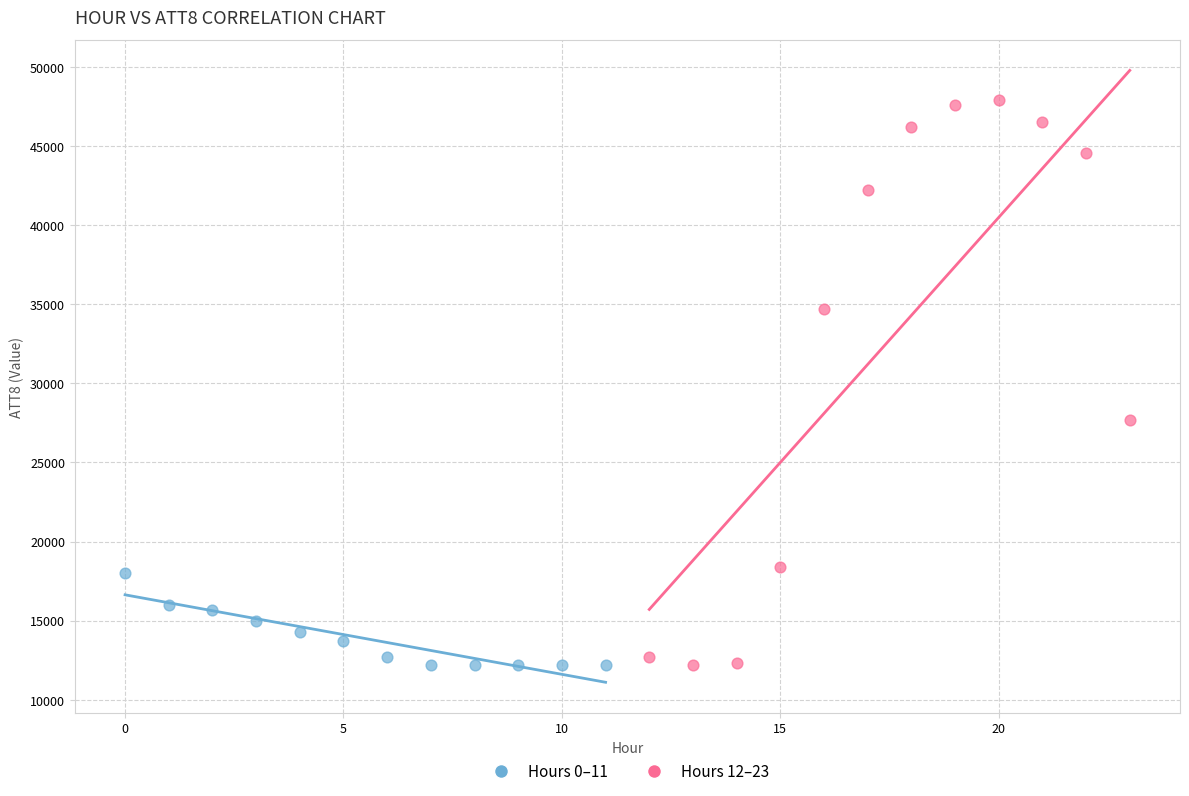

Which series reaches the maximum Y coordinate?

Hours 12–23